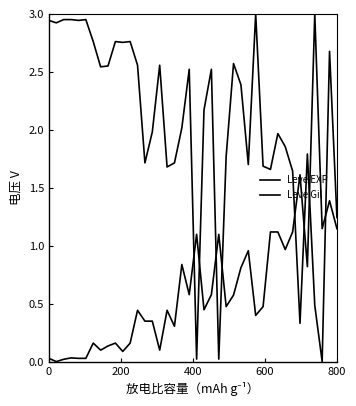

Is this an area chart (filled region under the line)?

No